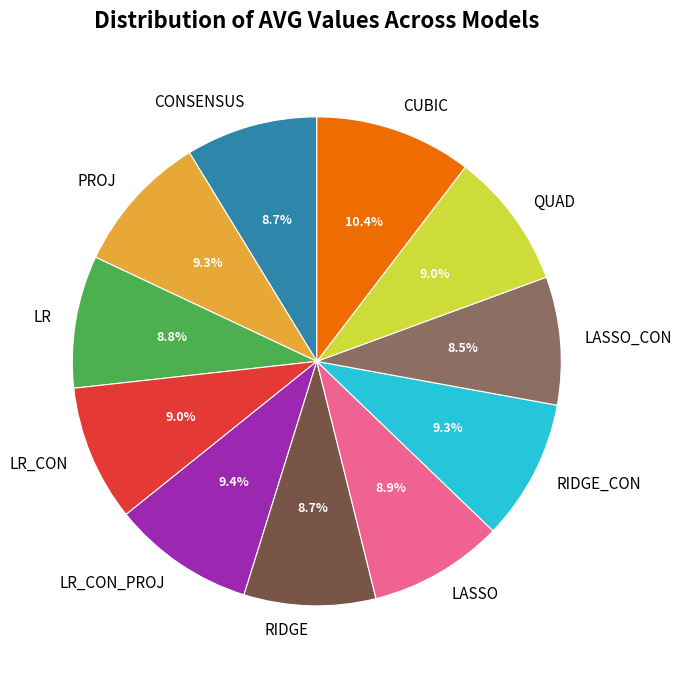

Between CONSENSUS and PROJ, which is larger?

PROJ